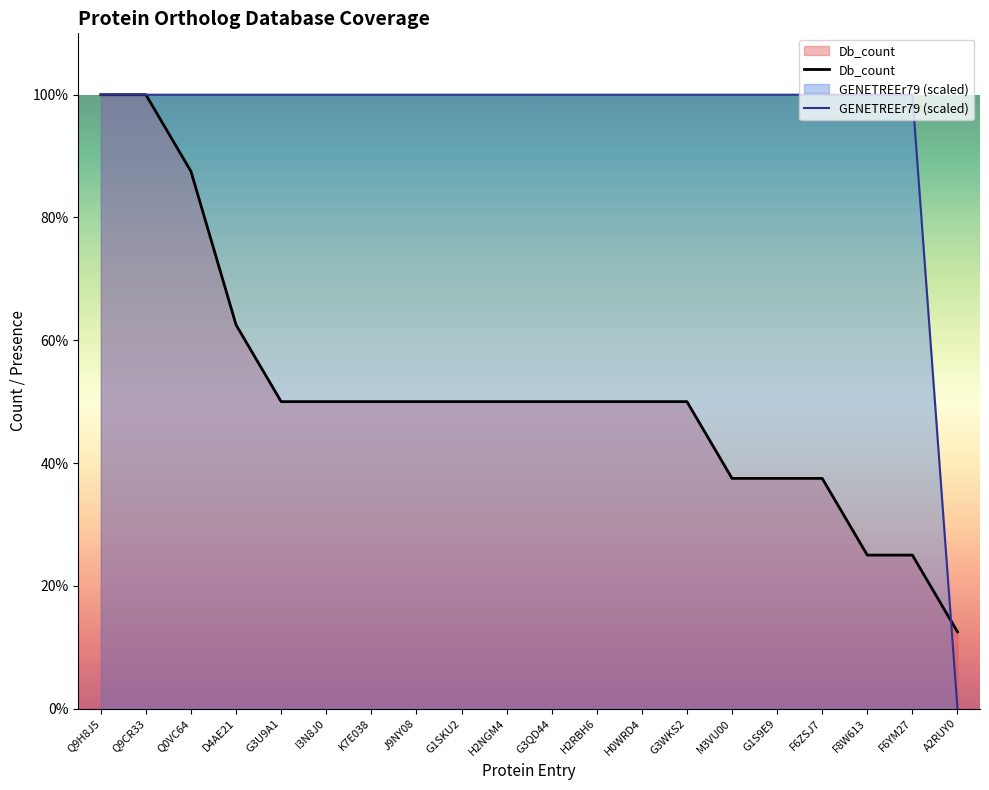

What is the label of the 19th point from the right?

Q9CR33